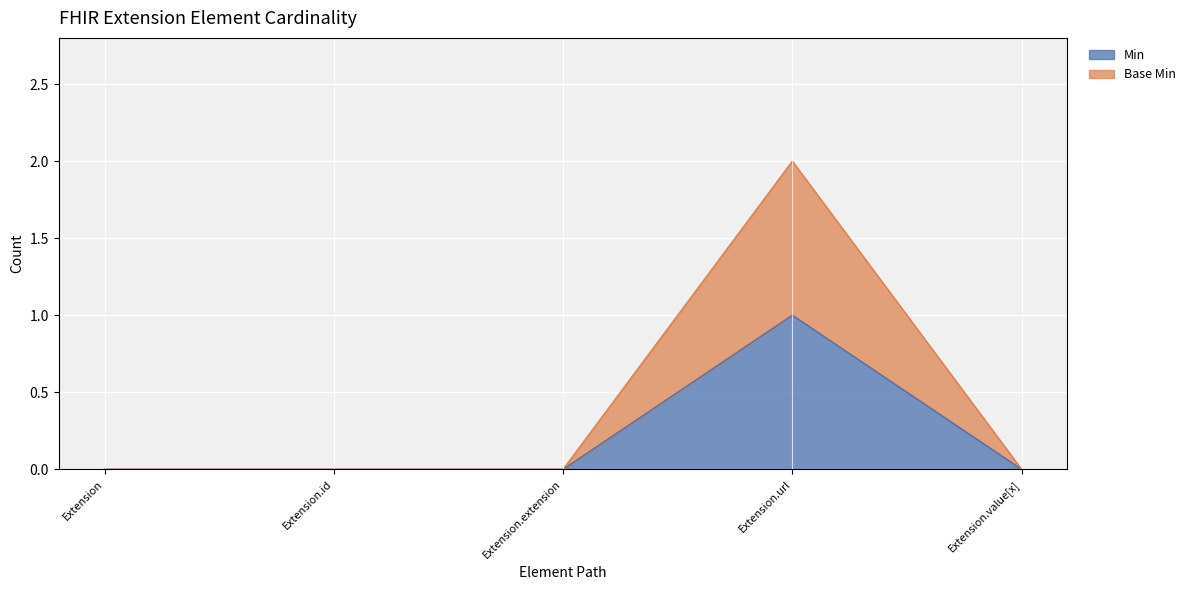

How many interior local peaks does the Base Min series have?

1